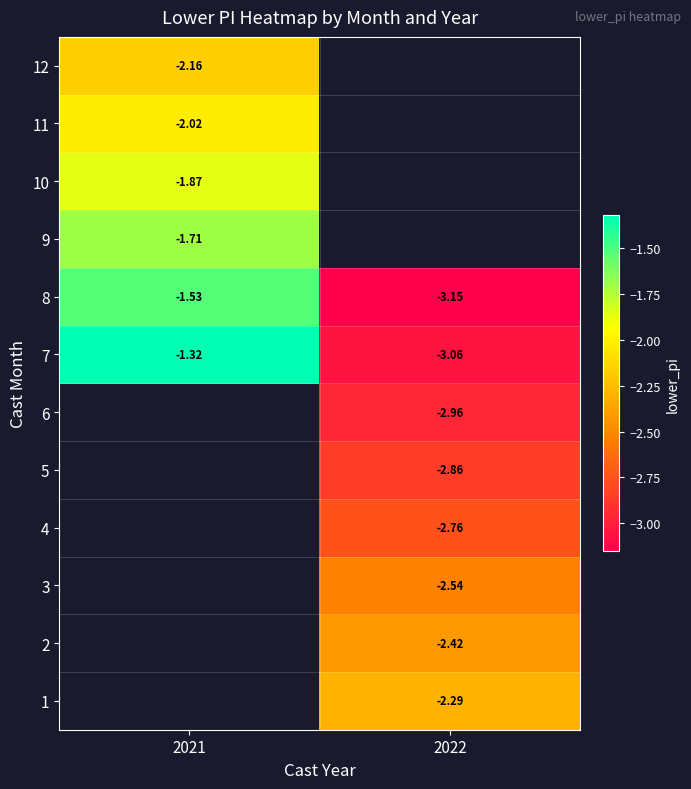

True or false: 8 has a value of -2.5 at 2021.

False